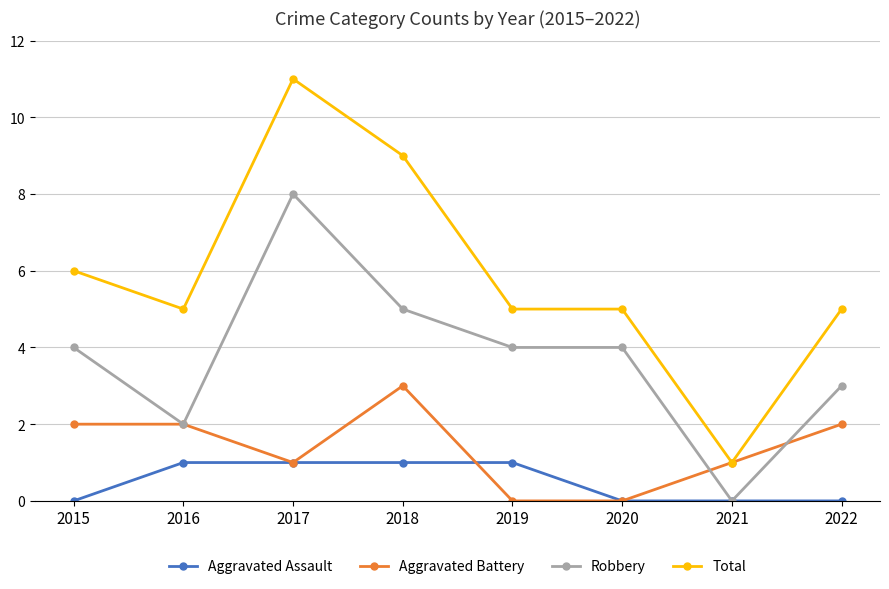

How many values in Robbery are above zero?

7